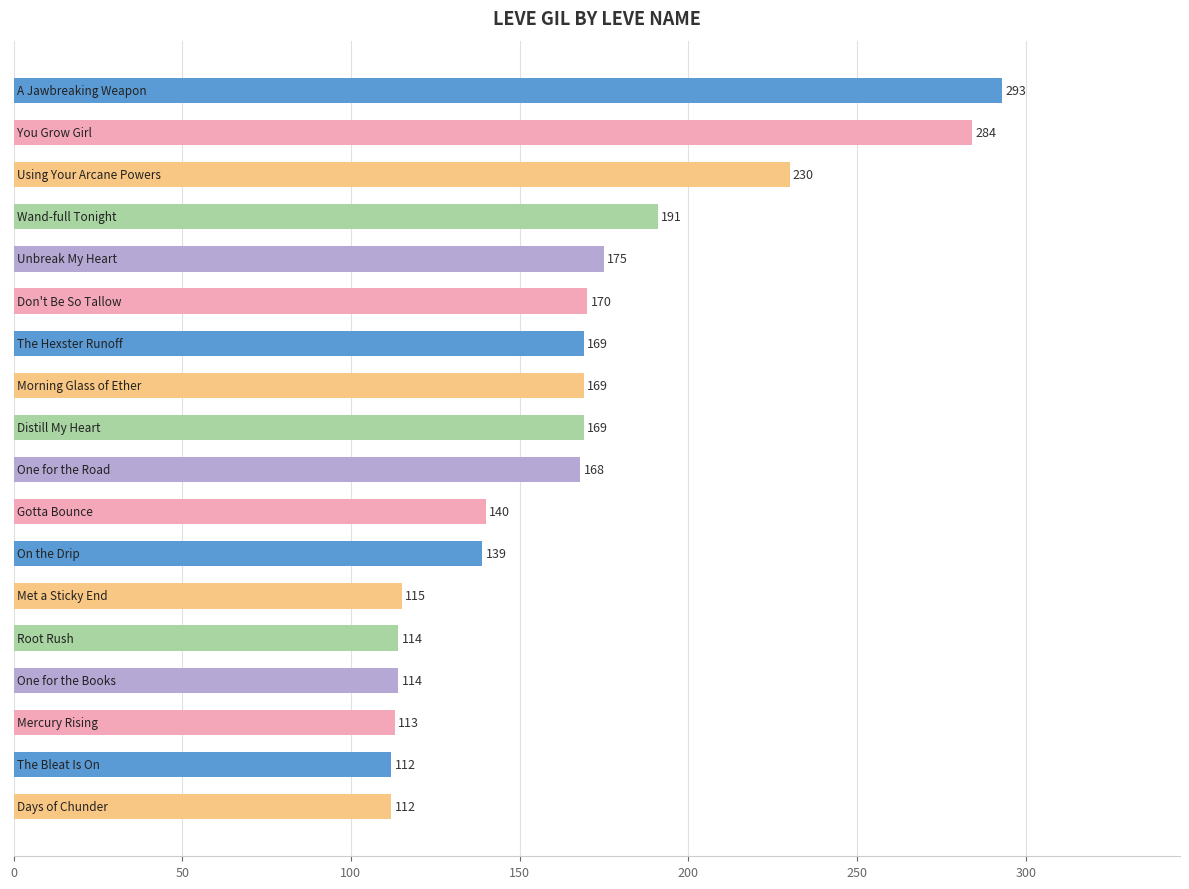

How many series are shown in this chart?

1